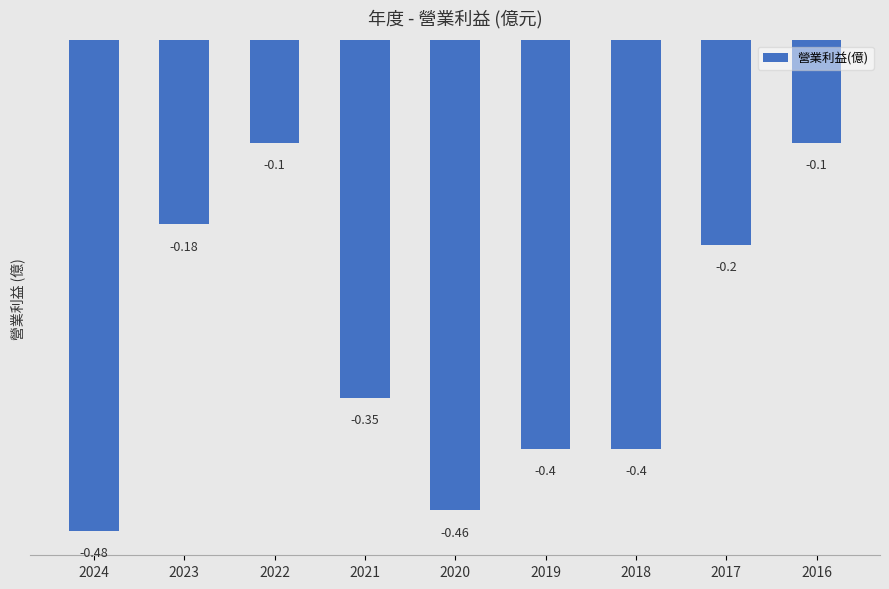

What is the value of the 8th bar from the left?

-0.2